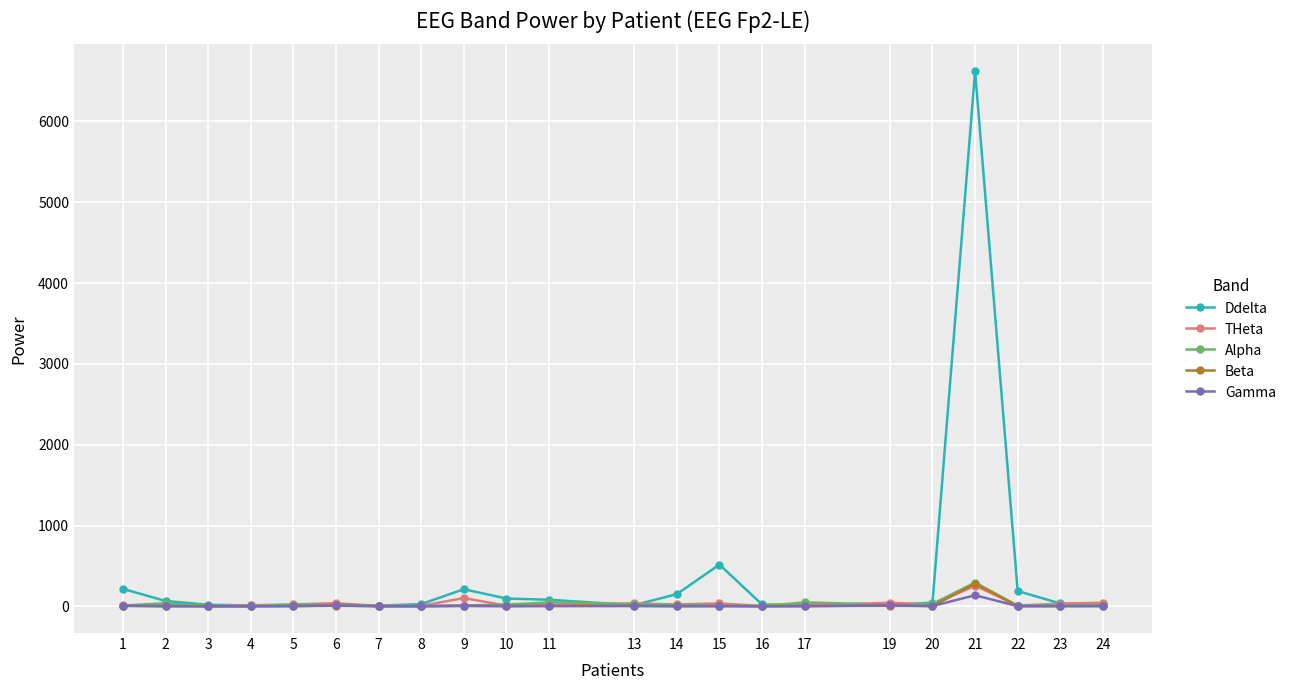

Which series has the largest range (max minus min)?

Ddelta